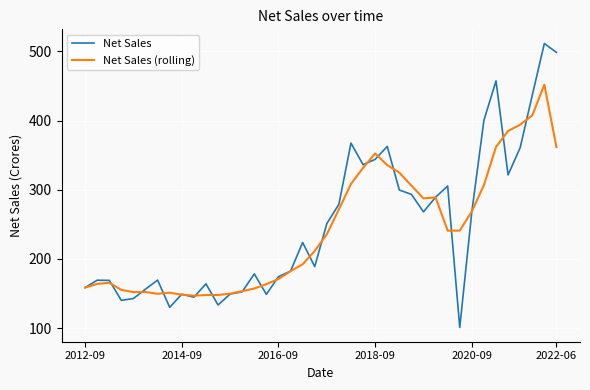

What is the maximum value shown in the chart?

511.4